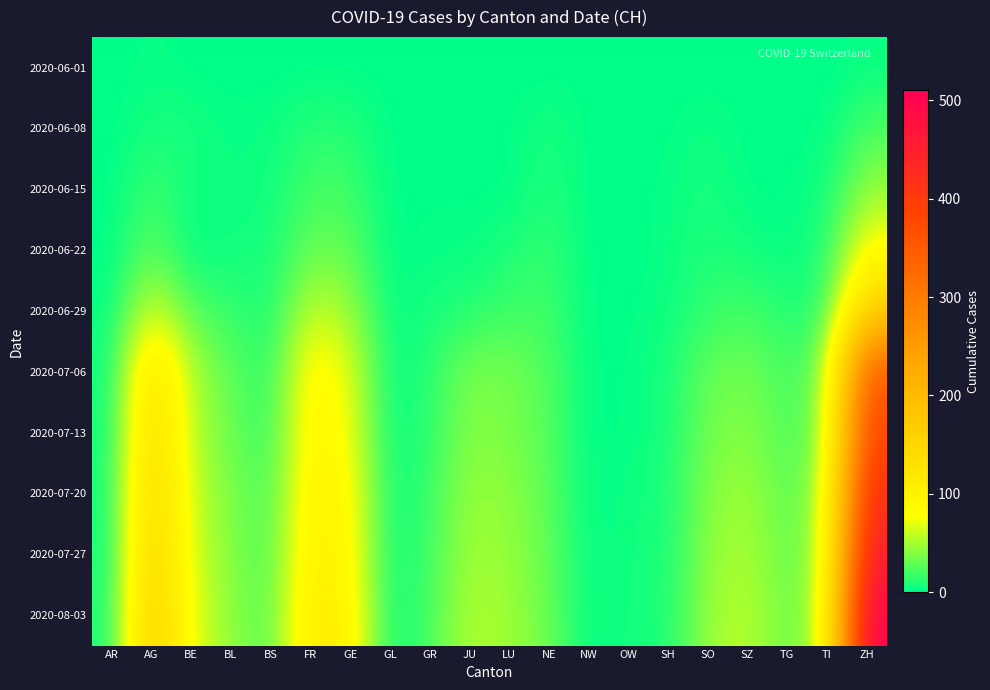

What is the total value across all series at JU?

247